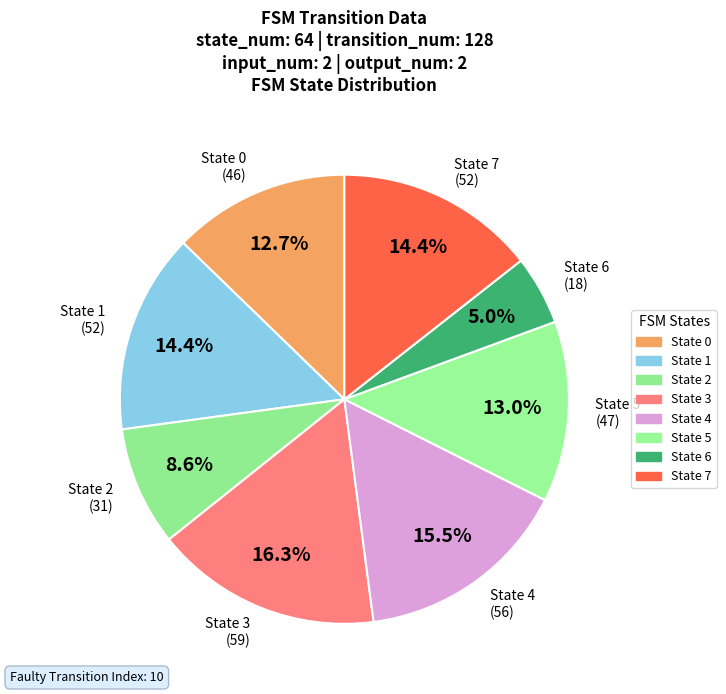

Count the number of slices in the pie.

8